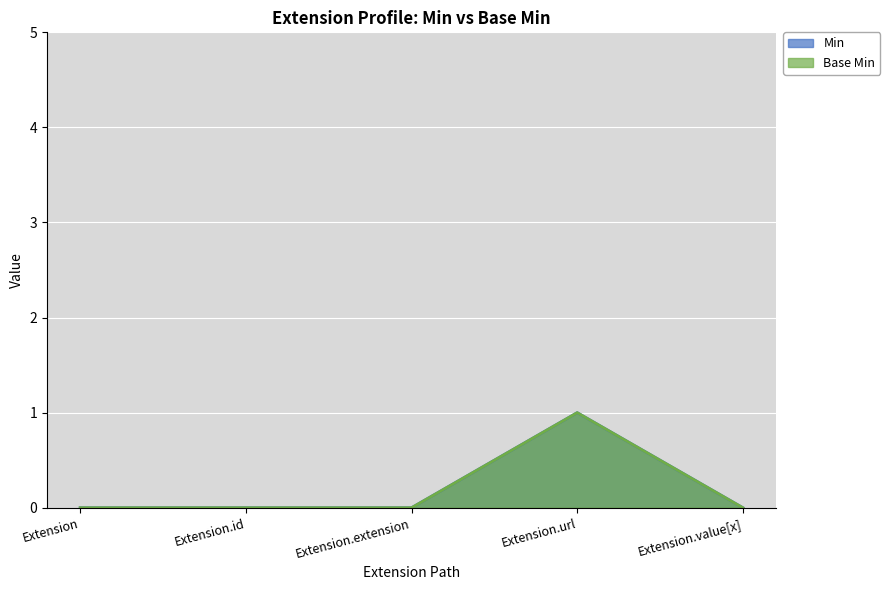

True or false: Base Min has a value of 0 at Extension.value[x].

True